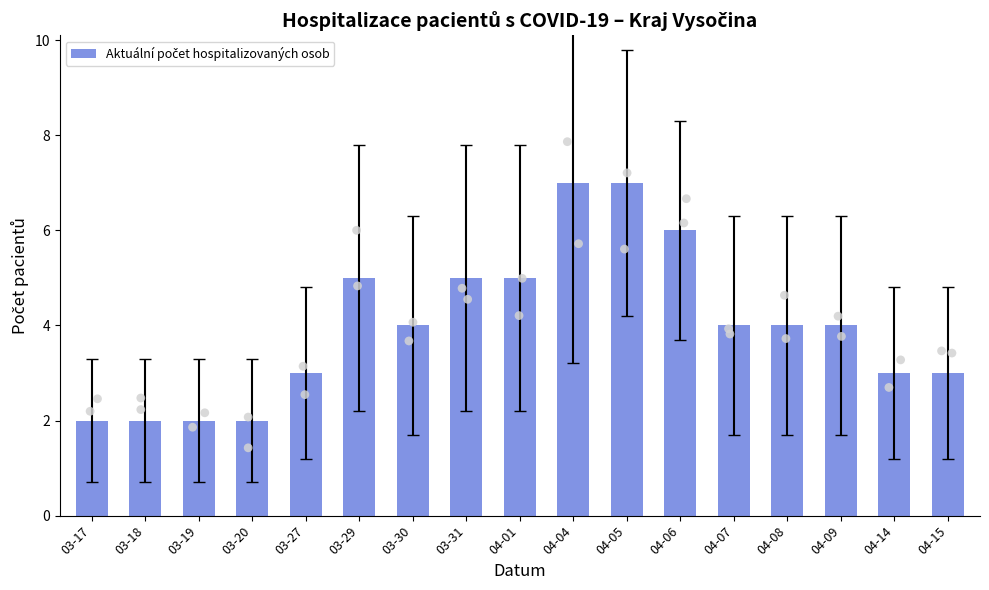

Between 03-29 and 04-08, which is larger?

03-29